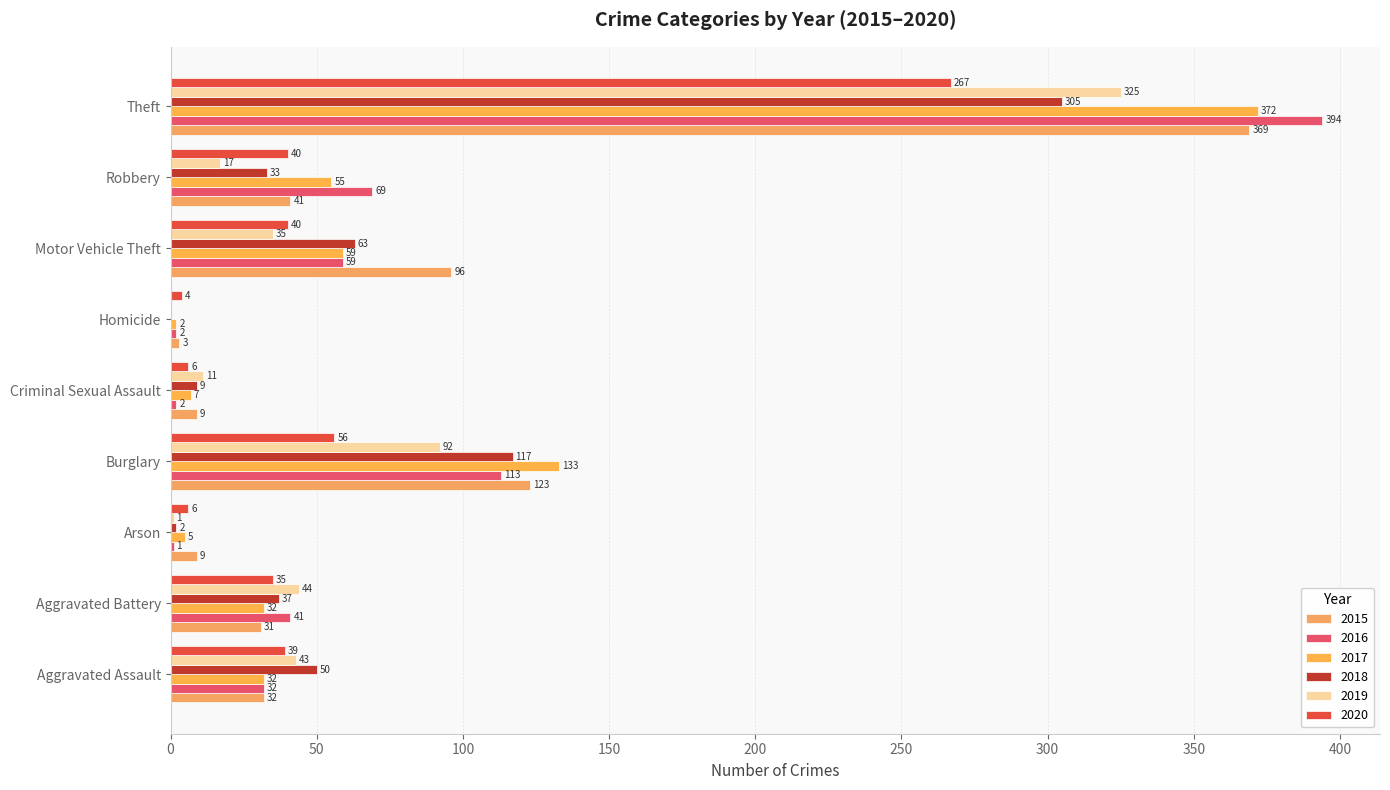

The 2019 series shows 1 at Arson. True or false?

True